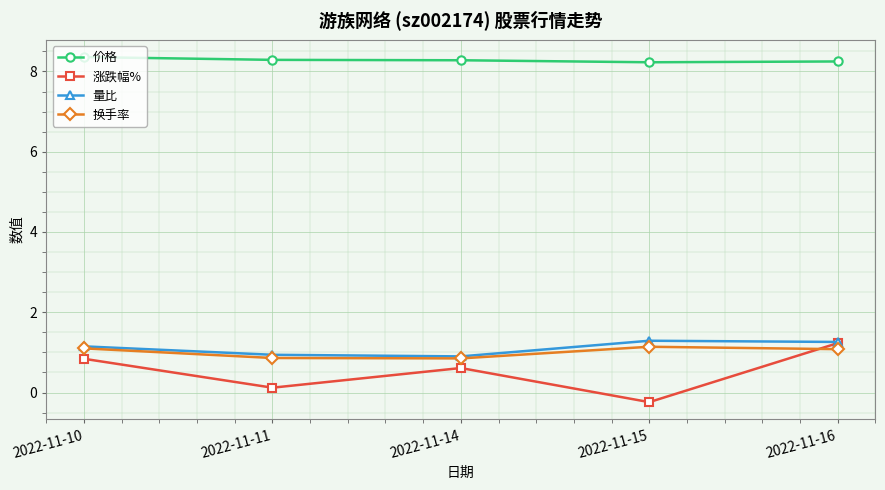

True or false: 换手率 has more than 2 points higher than both neighbors.

False